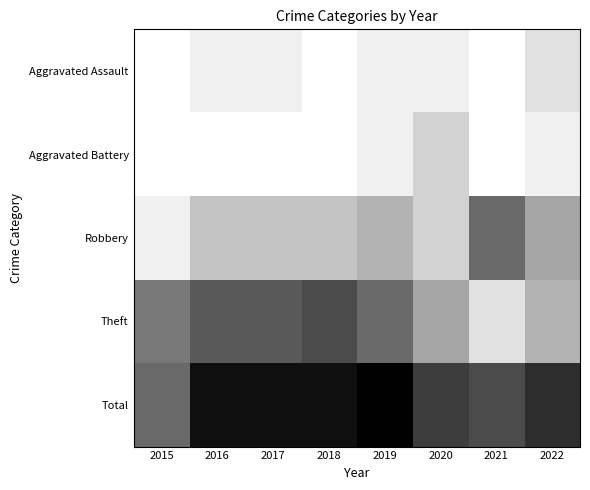

At which category does the chart reach its minimum across all series?

2015